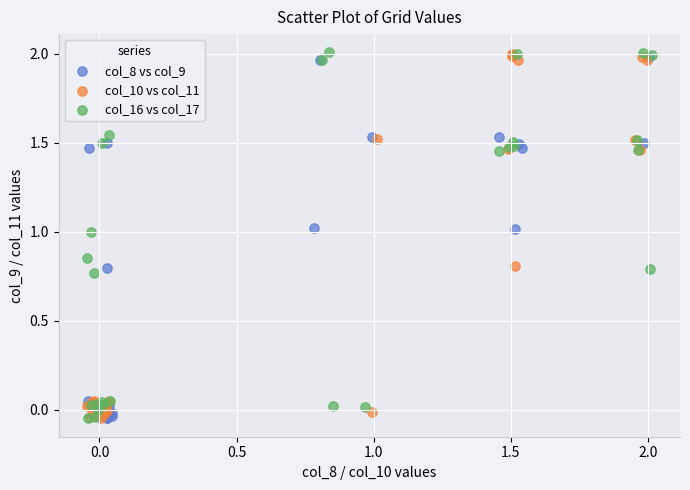

What are all the series names shown in the legend?

col_8 vs col_9, col_10 vs col_11, col_16 vs col_17